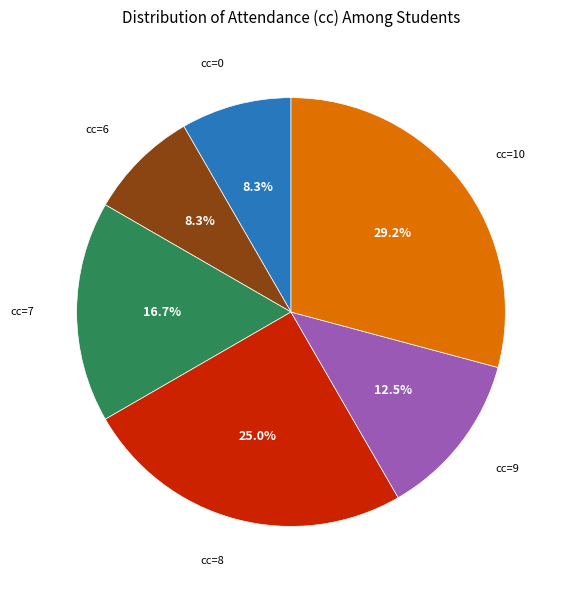

Does any single category account for the majority?

No